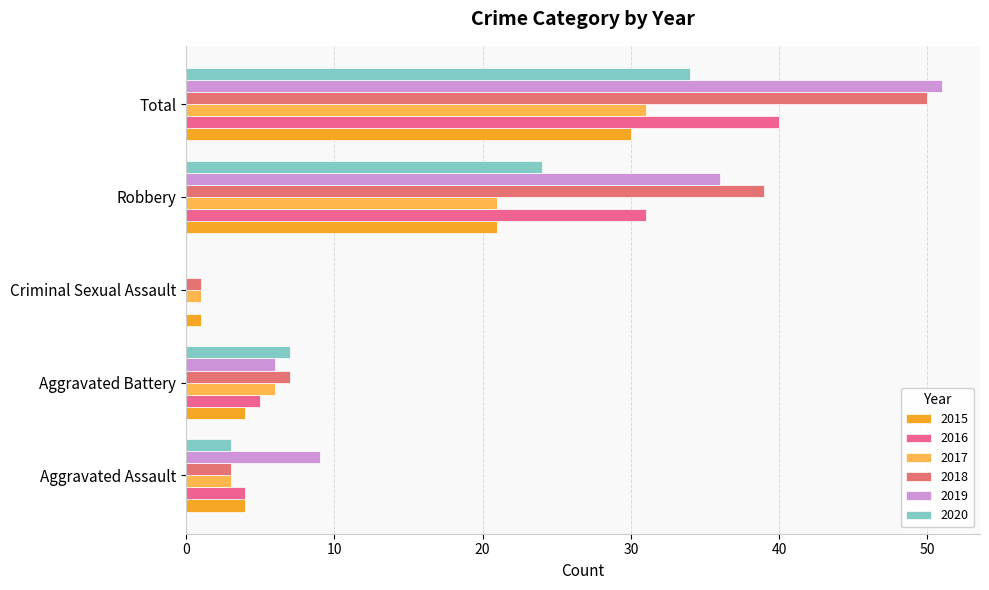

What is the difference between the 2015 values at Aggravated Assault and Robbery?

17